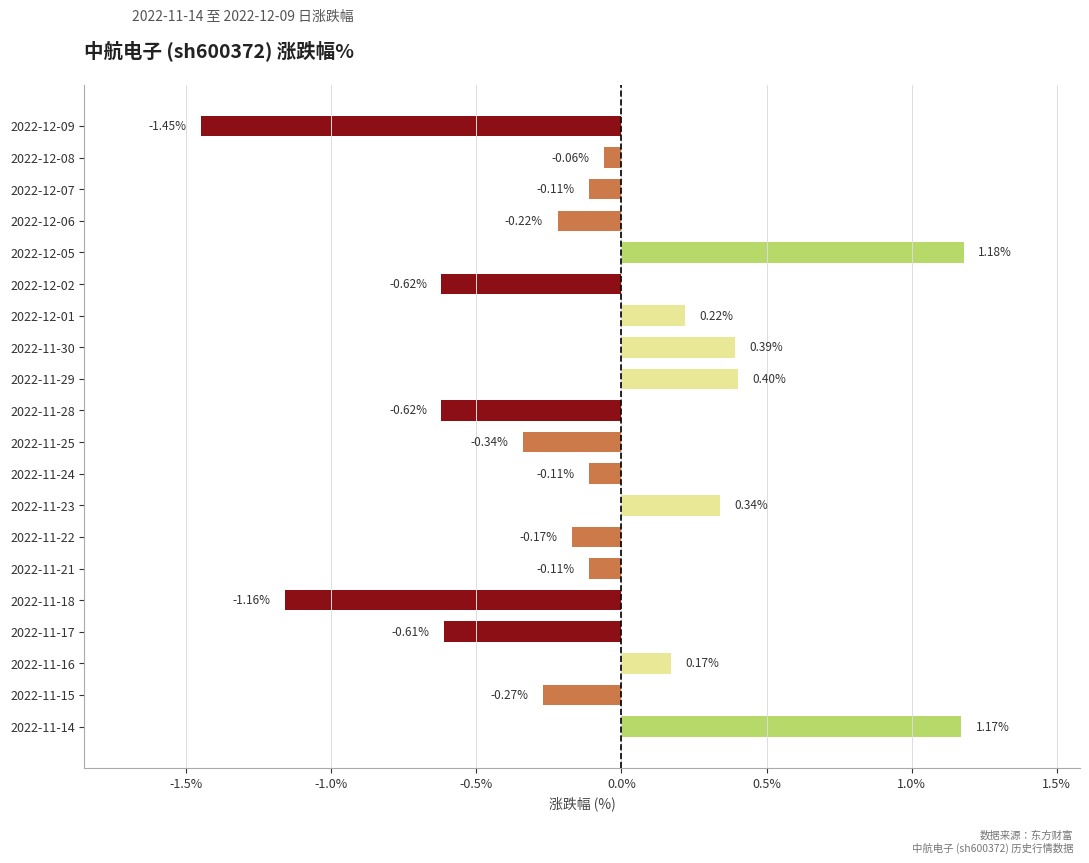

At which label is the value closest to 0?

2022-12-08